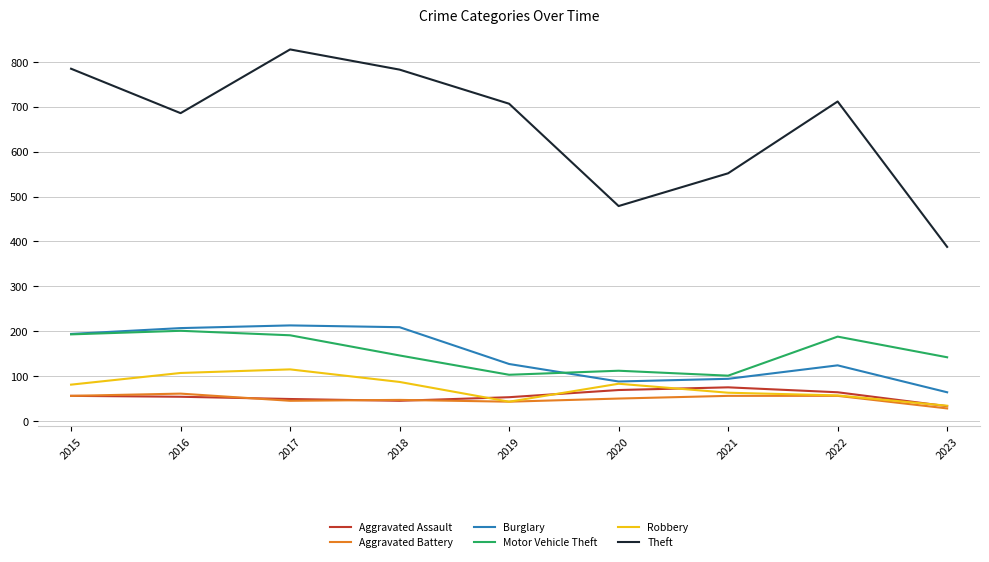

True or false: Aggravated Assault has more than 2 interior local peaks.

False